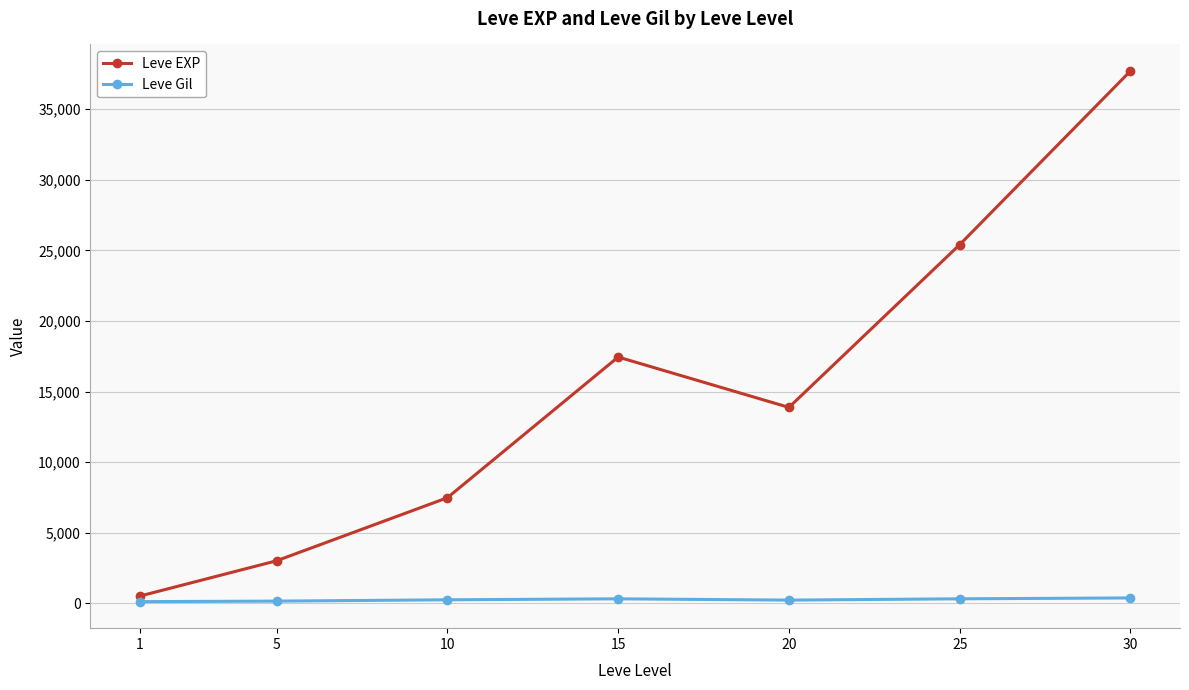

Does the chart have visible grid lines?

Yes